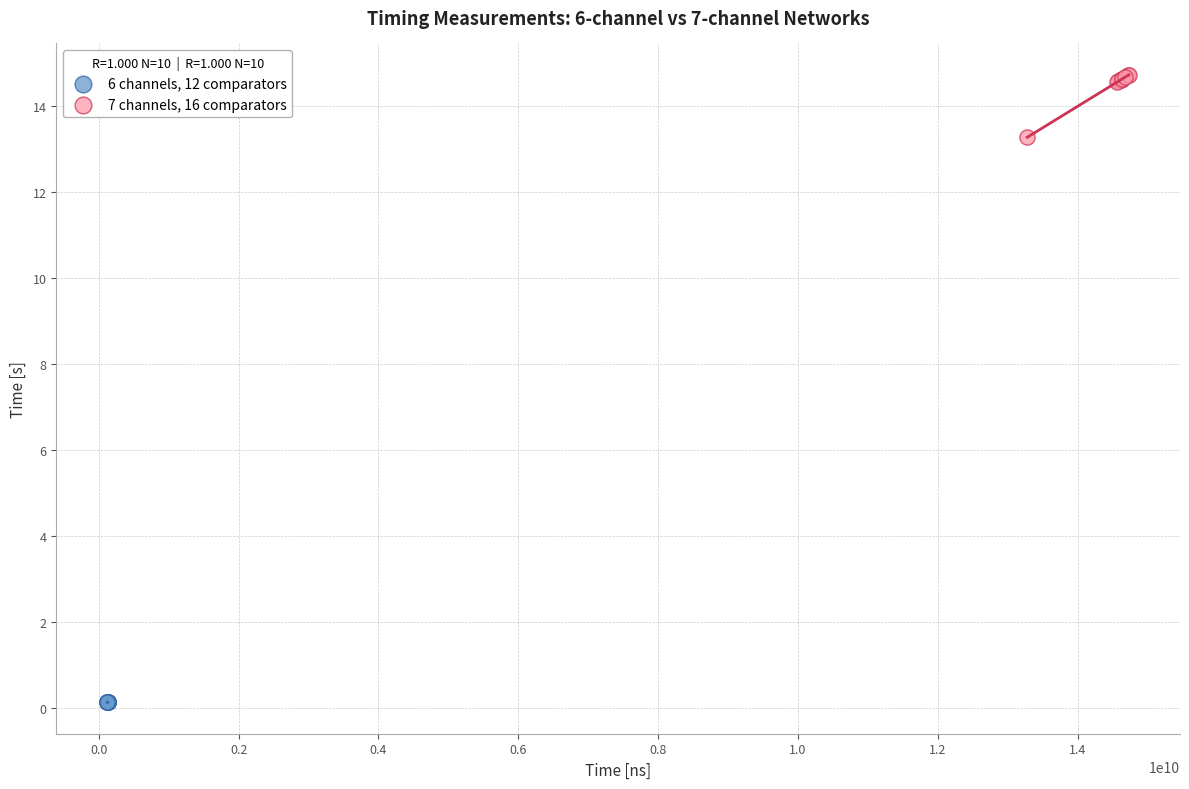

Which series has the largest Y range (max minus min)?

7 channels, 16 comparators